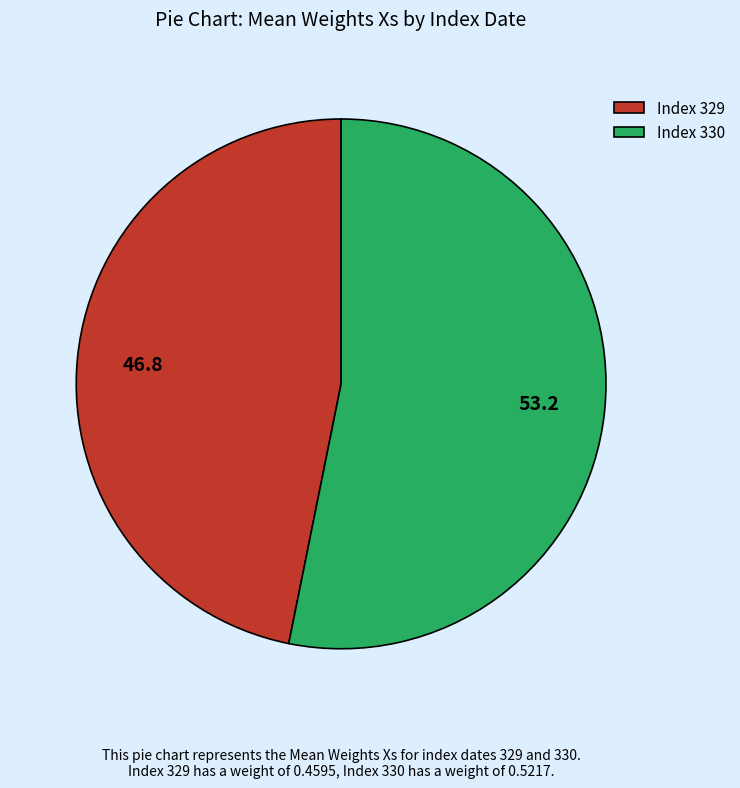

Does any single category account for the majority?

Yes